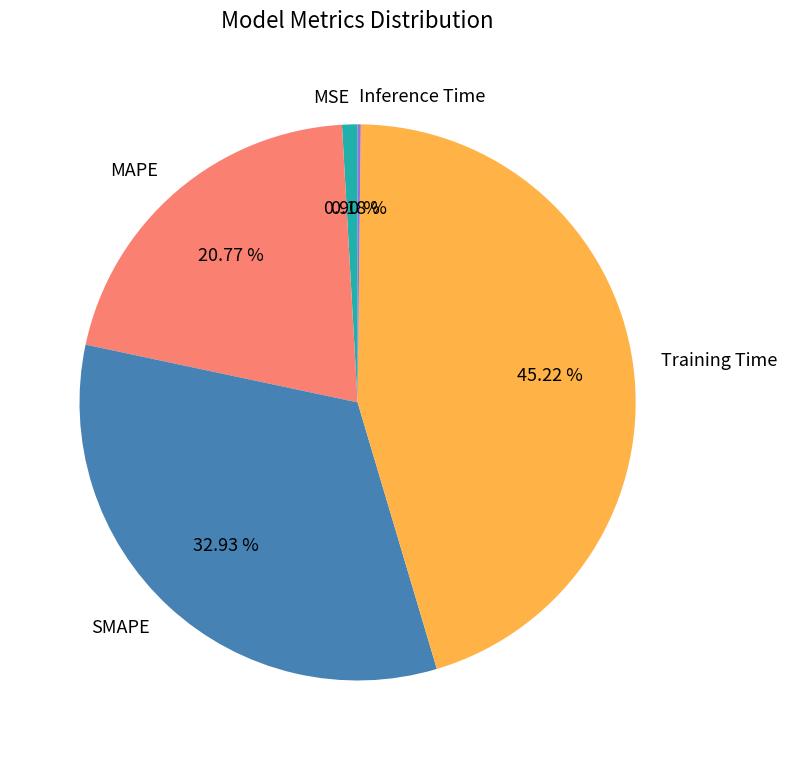

To the nearest percent, what is the combined percentage of Training Time and MAPE?

66%